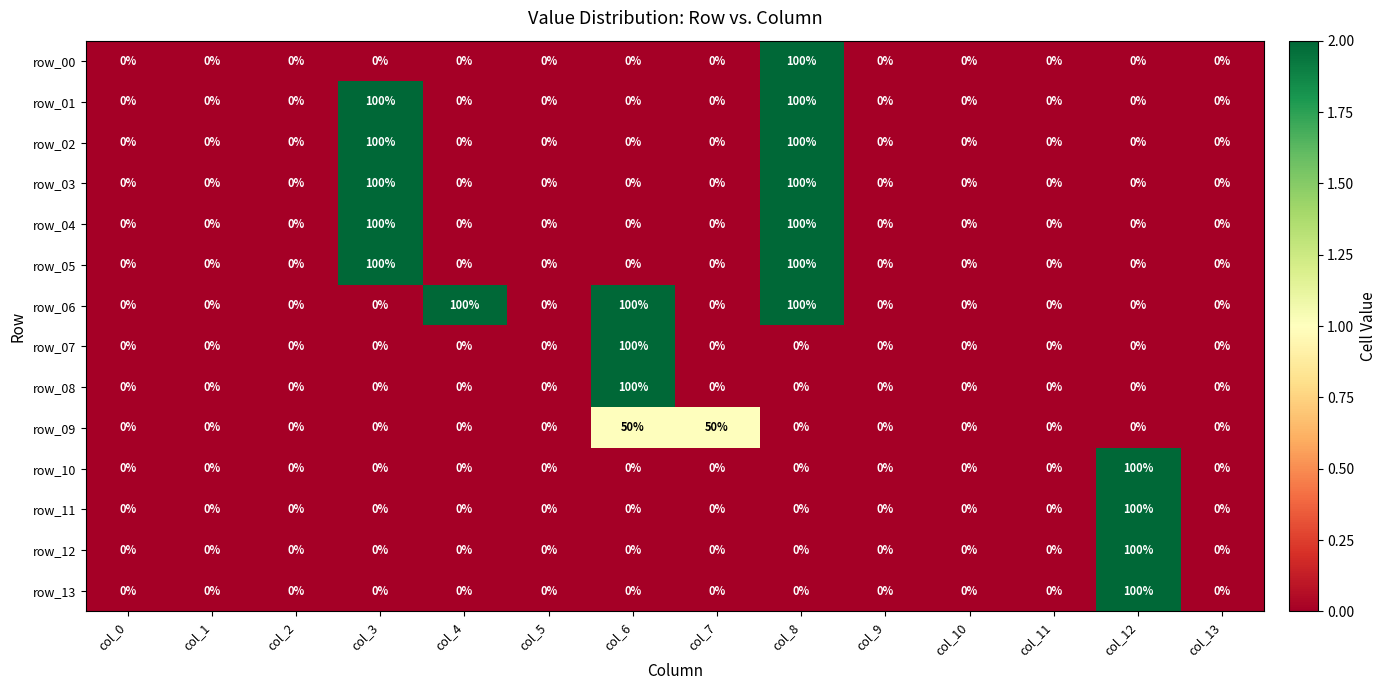

At which category is the sum across all series the highest?

col_8